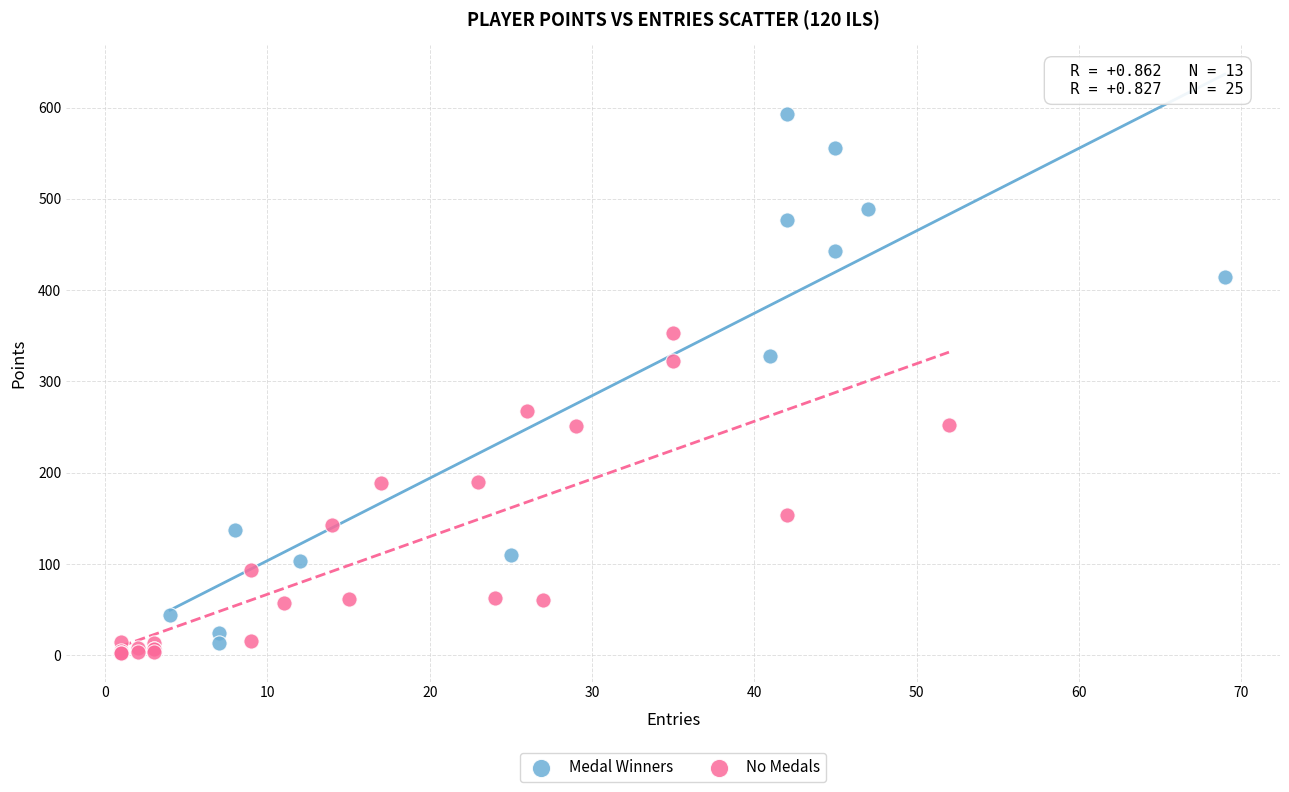

What are all the series names shown in the legend?

Medal Winners, No Medals